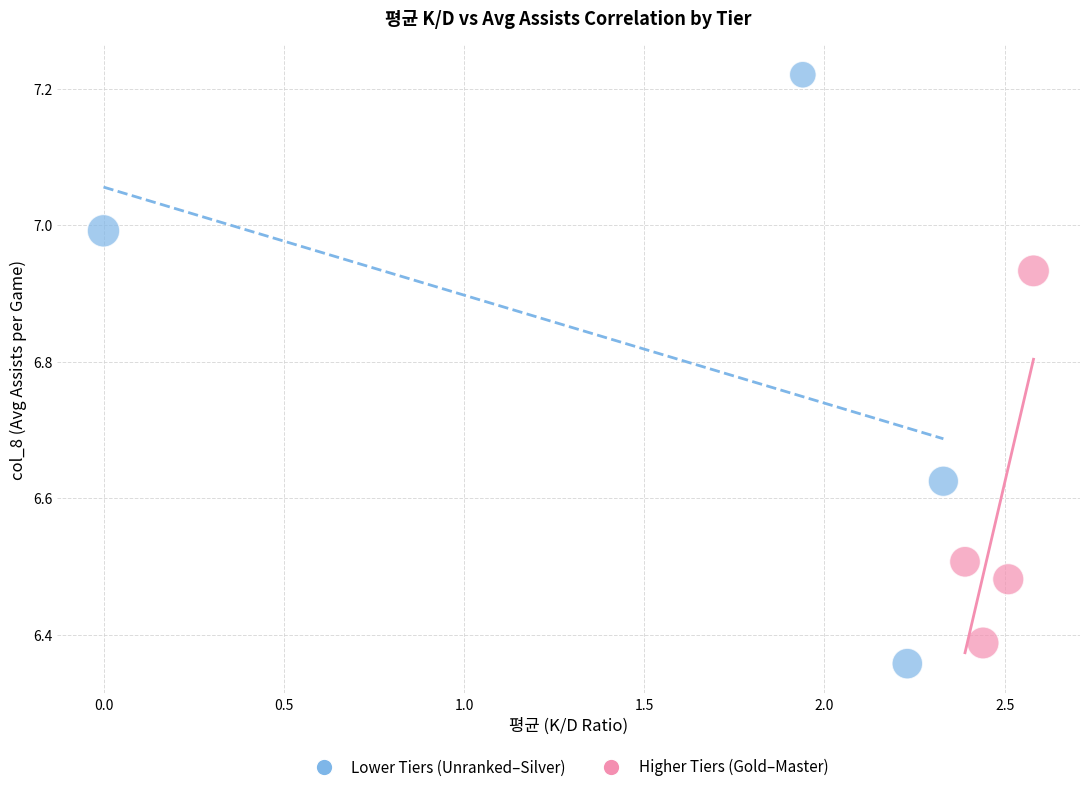

Which series reaches the maximum Y coordinate?

Lower Tiers (Unranked–Silver)